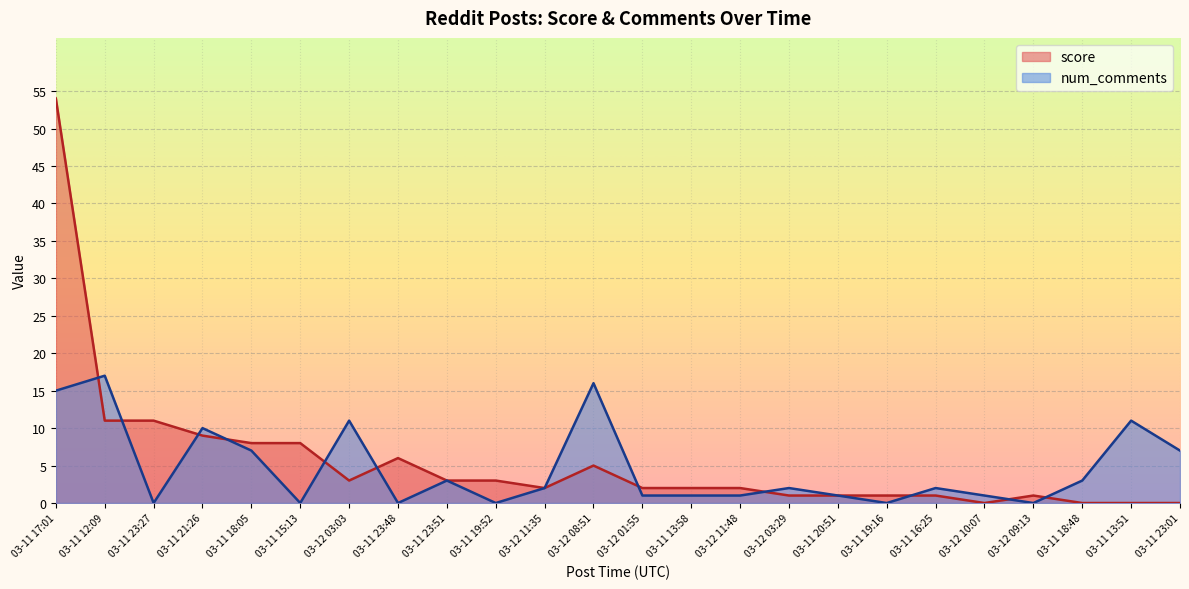

How many values in the num_comments series exceed 2?

10